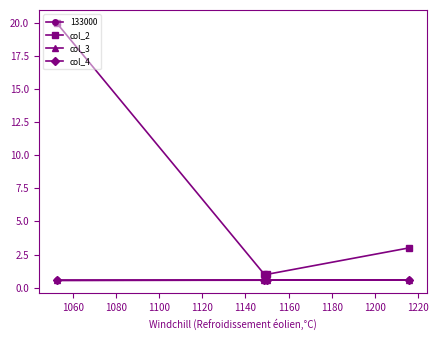

True or false: col_2 and col_4 cross at least once.

False